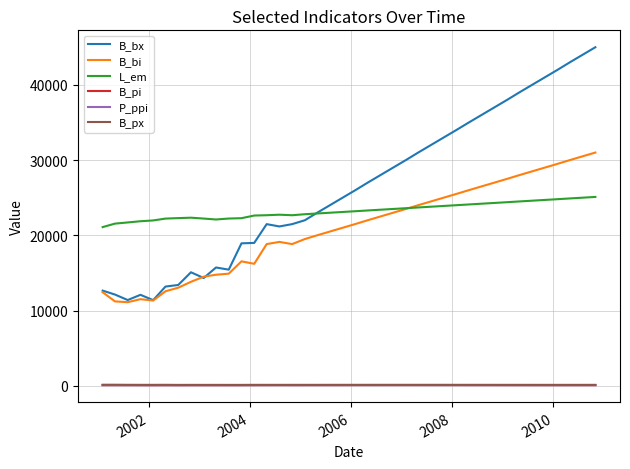

Which series has the largest range (max minus min)?

B_bx